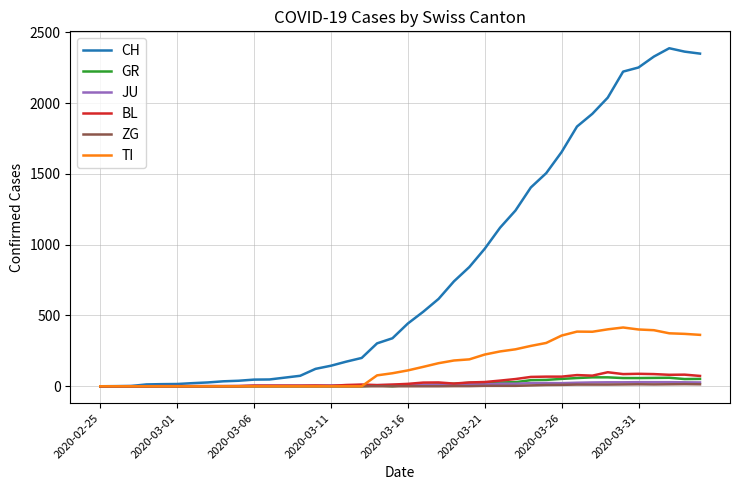

Which series has the largest total across all categories?

CH